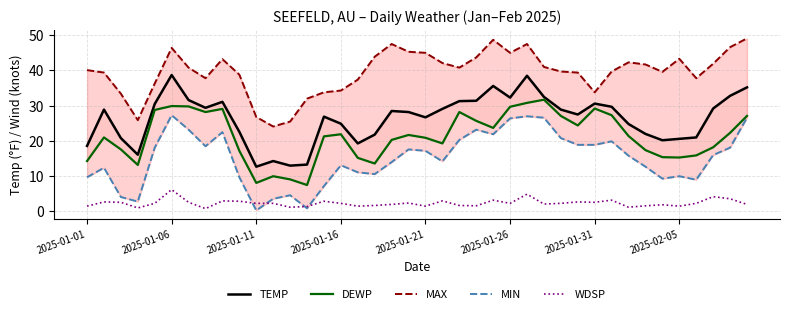

Where is DEWP nearest to the value 19?

21